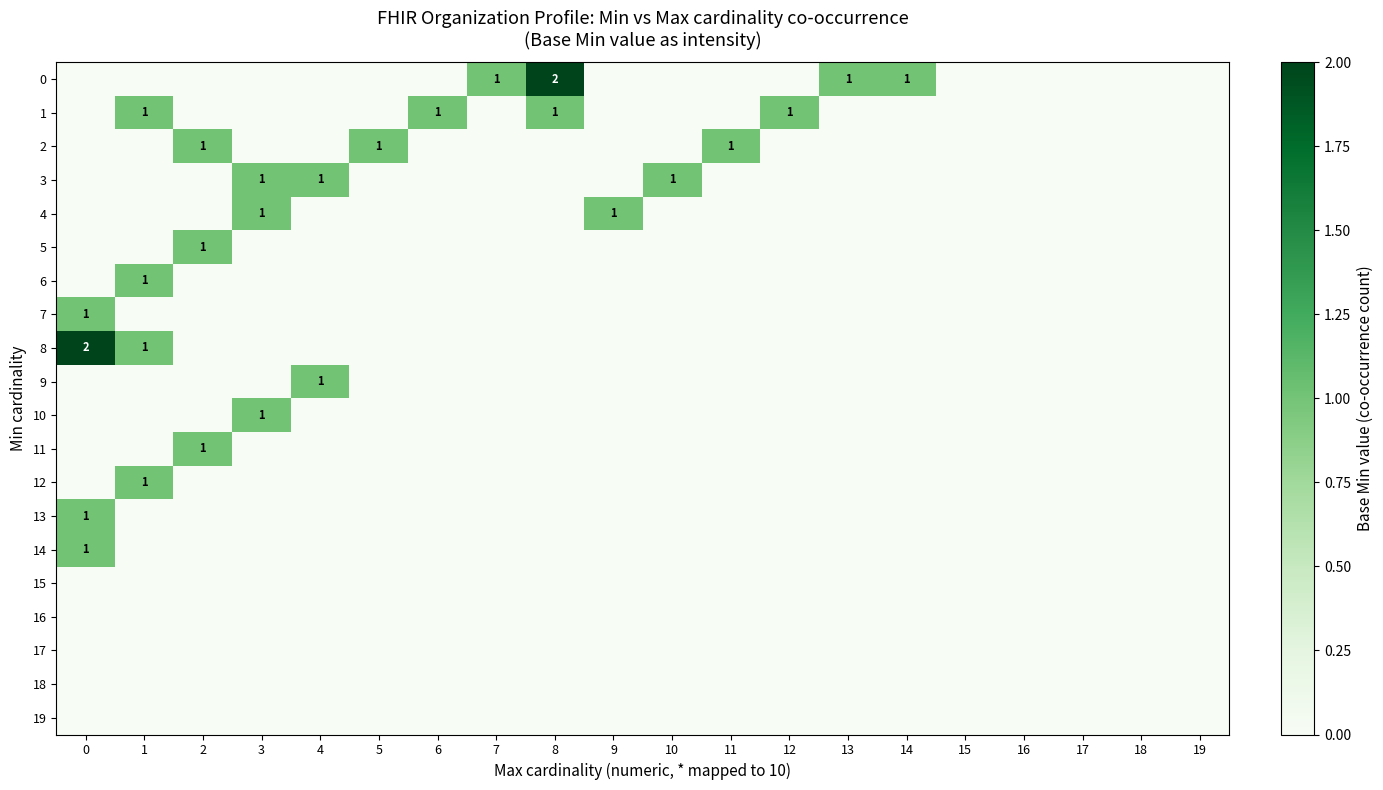

Count the 1 values in the range 0 to 1.

20